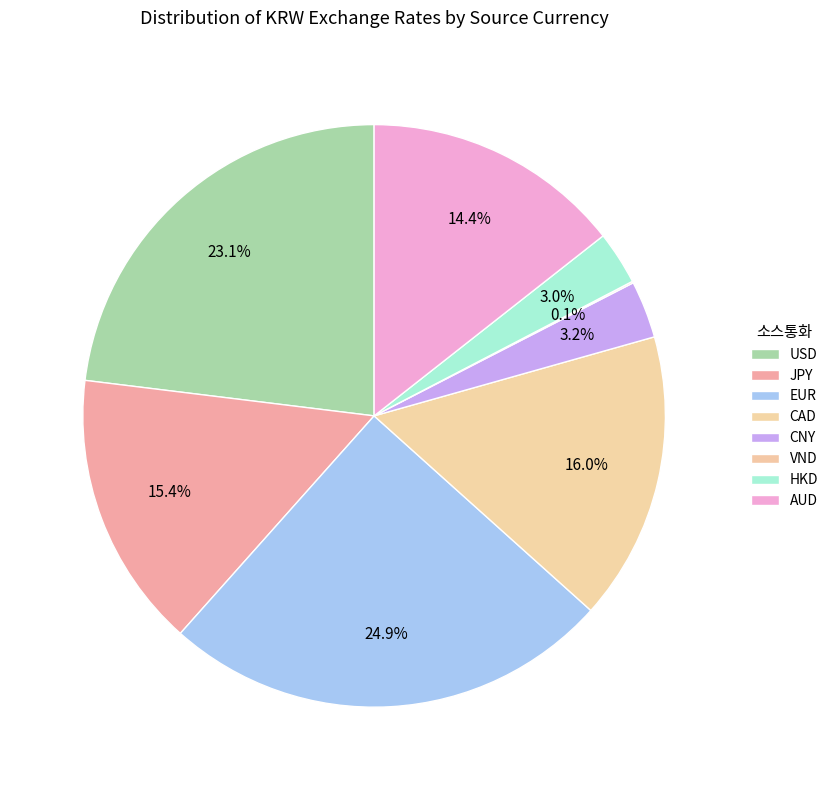

Is EUR the majority of the pie?

No